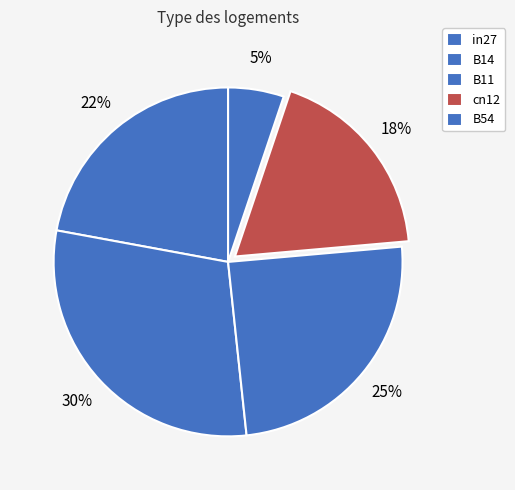

Which category has the biggest portion of the pie?

B14